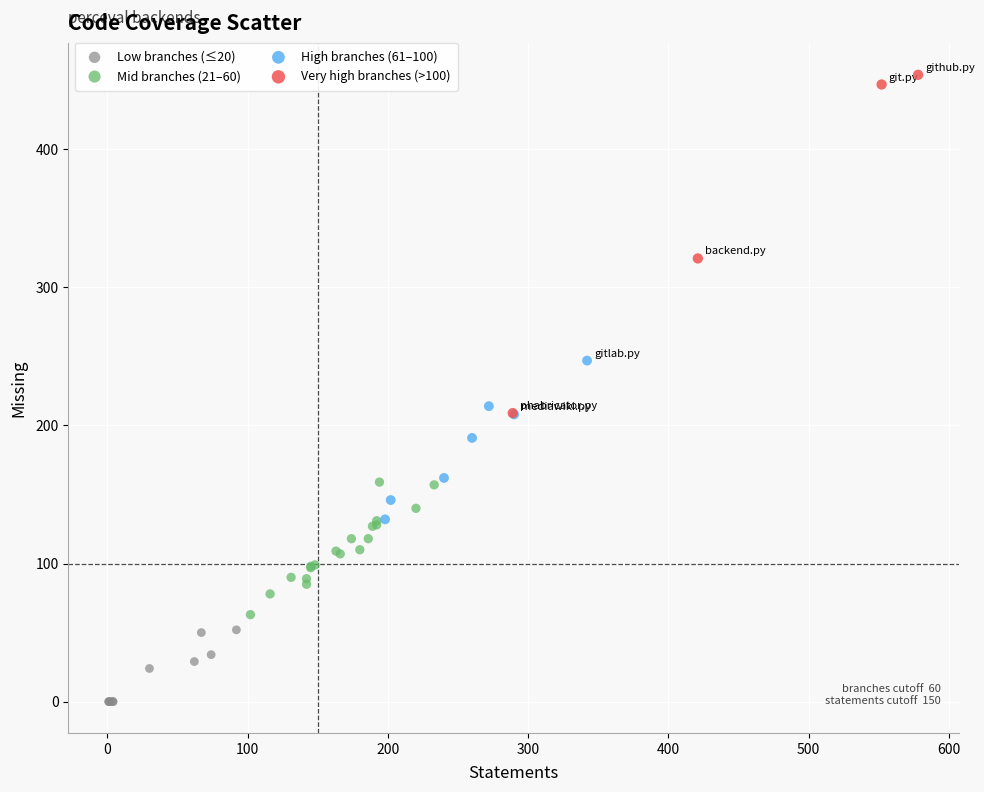

Which series reaches the maximum Y coordinate?

Very high branches (>100)